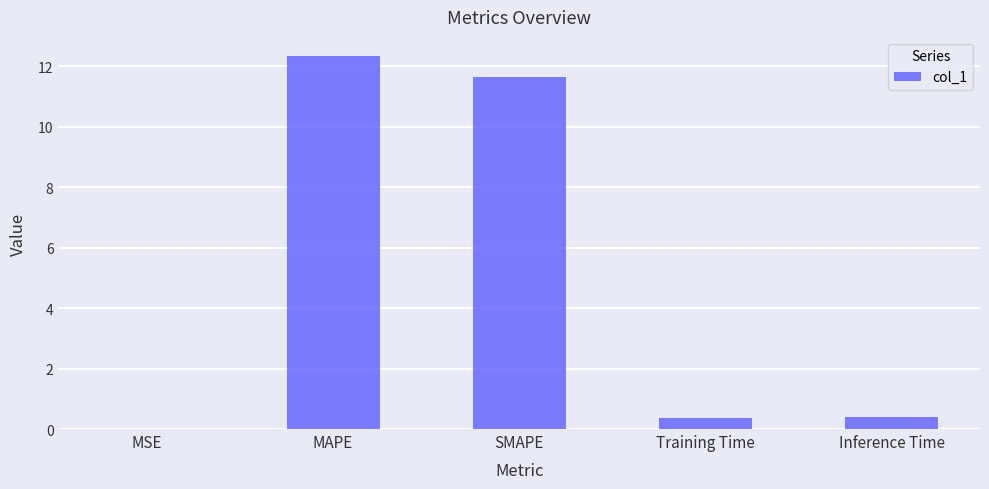

At which category does the chart reach its peak across all series?

MAPE